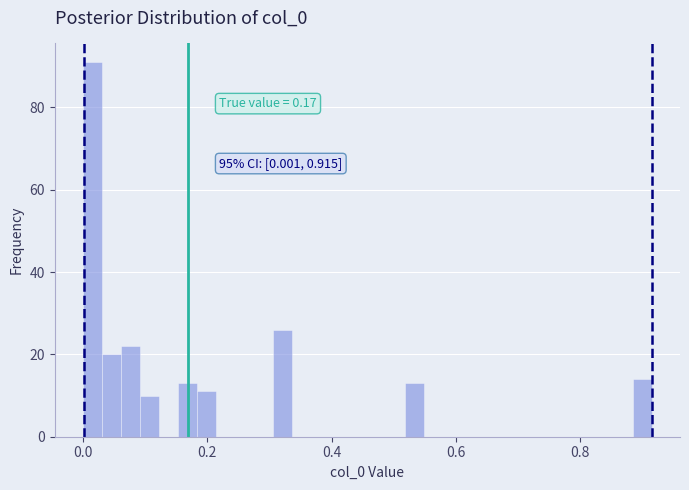

Around what value on the x-axis is the tallest bar? Give the approximate position of its centre, as read against the axis.

0.02